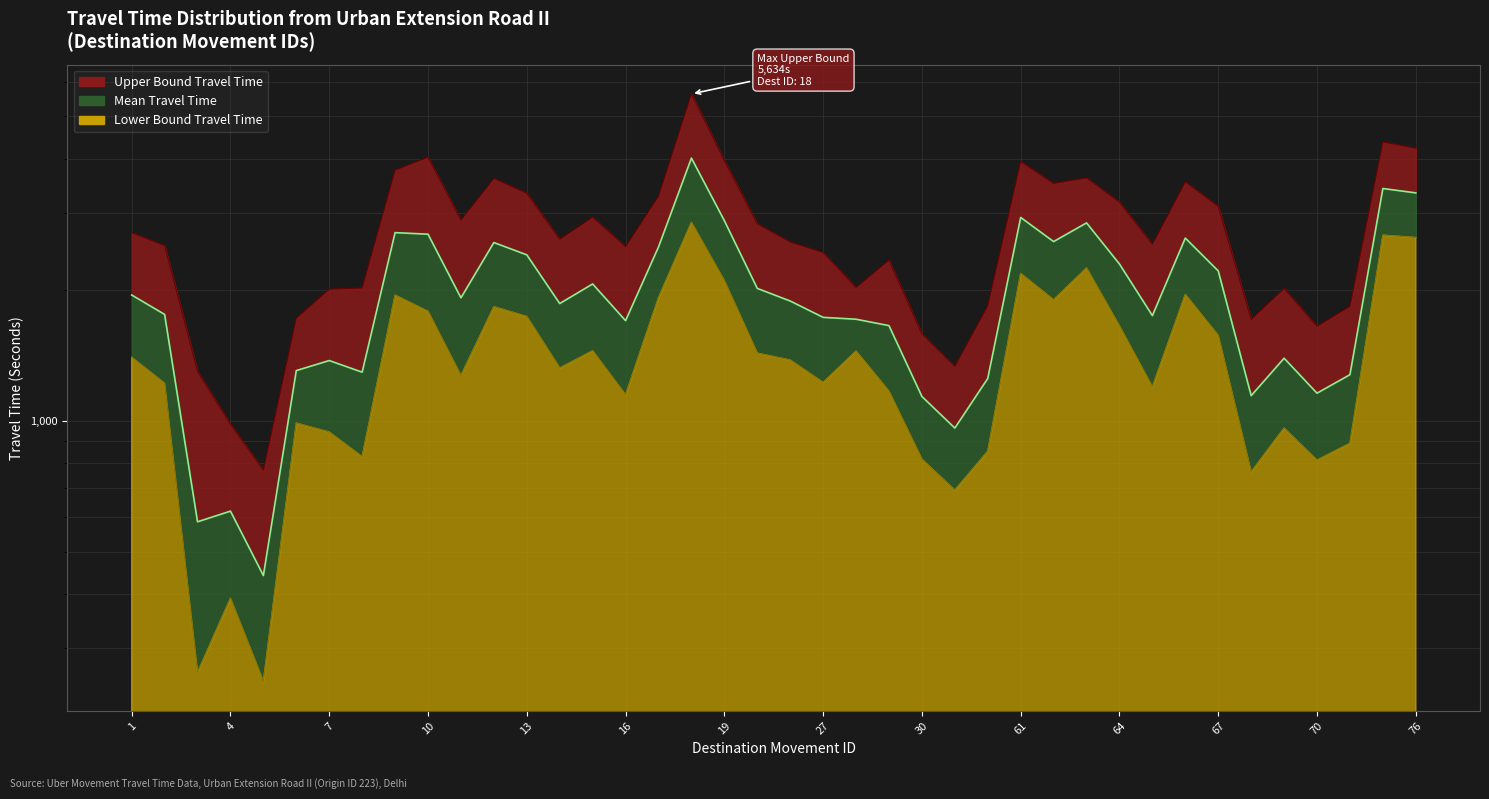

List the labels in order of Lower Bound value, largest first.

18, 73, 76, 63, 61, 19, 66, 9, 17, 62, 12, 10, 13, 64, 67, 15, 28, 24, 1, 26, 14, 11, 27, 2, 65, 29, 16, 6, 69, 7, 71, 32, 8, 30, 70, 68, 31, 4, 3, 5